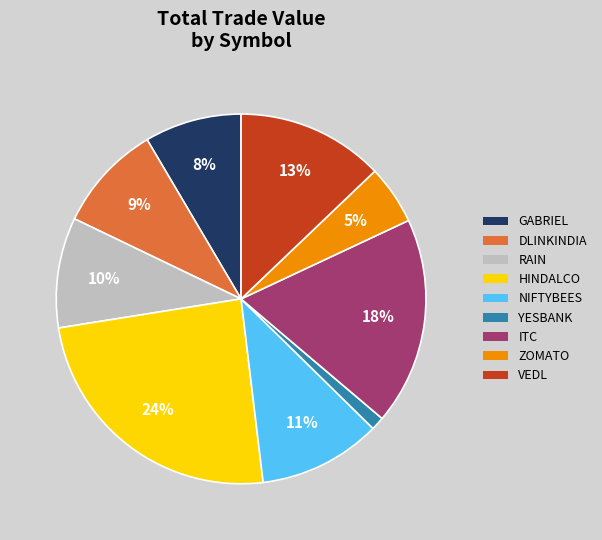

Is RAIN the majority of the pie?

No